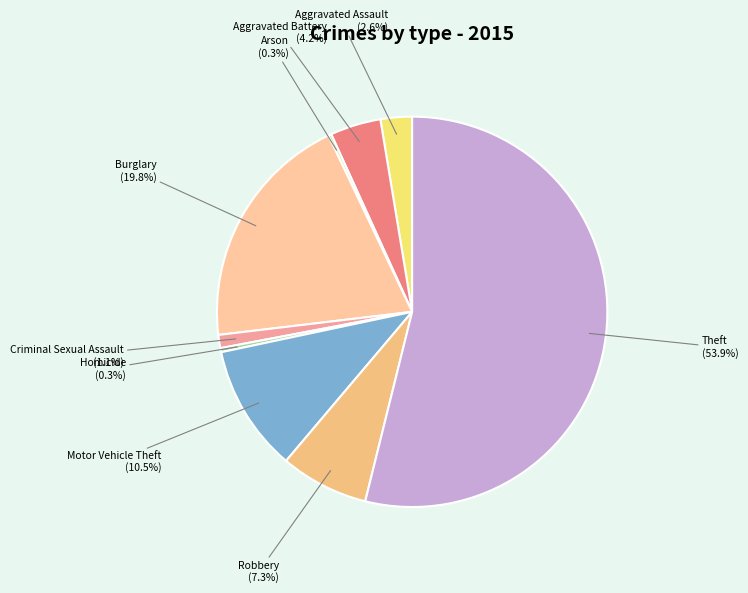

Which slice is the largest?

Theft